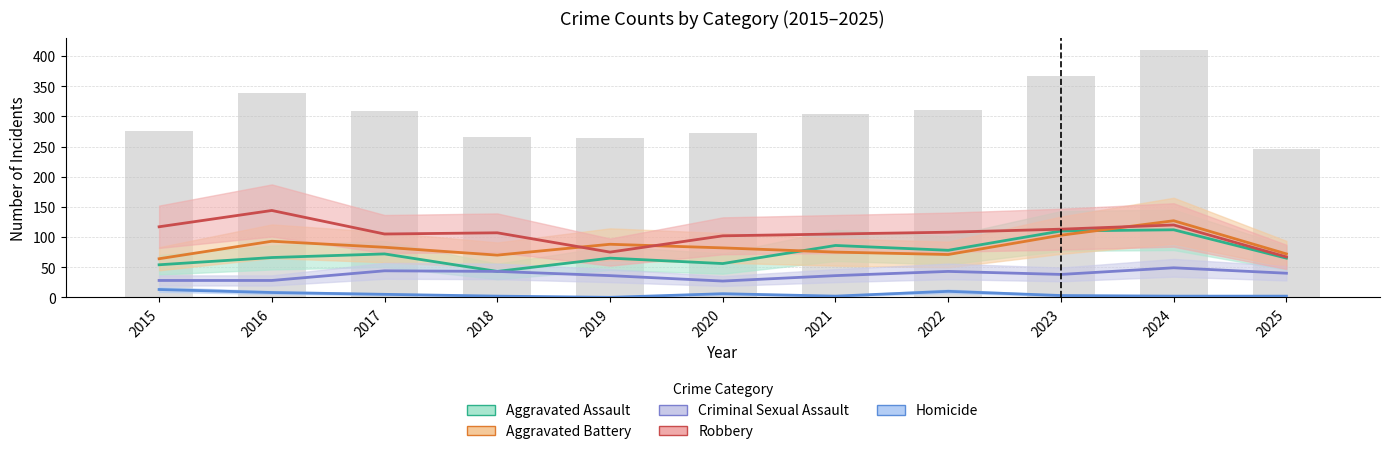

Is the value of Criminal Sexual Assault at 2023 greater than the value of Aggravated Battery at 2017?

No